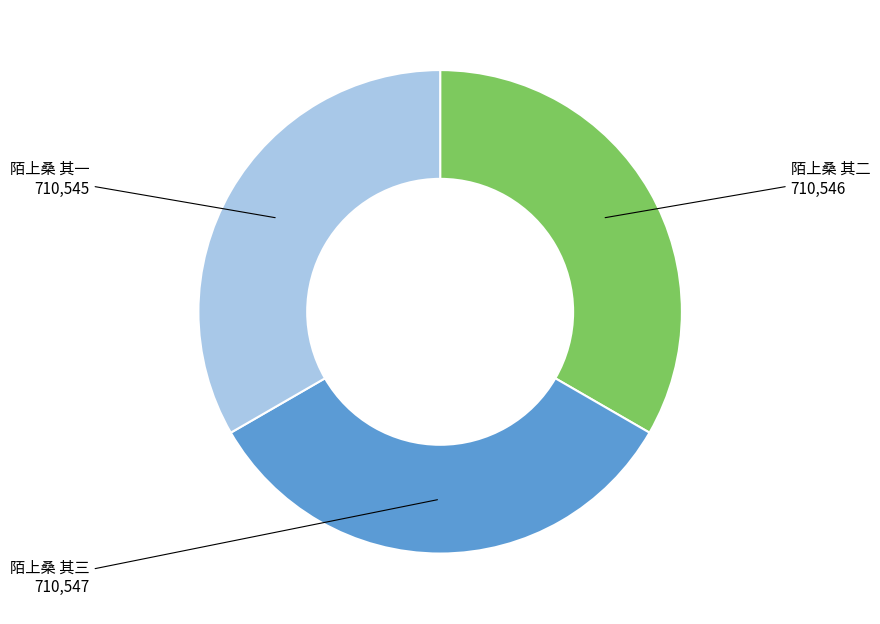

How many slices are in this pie chart?

3